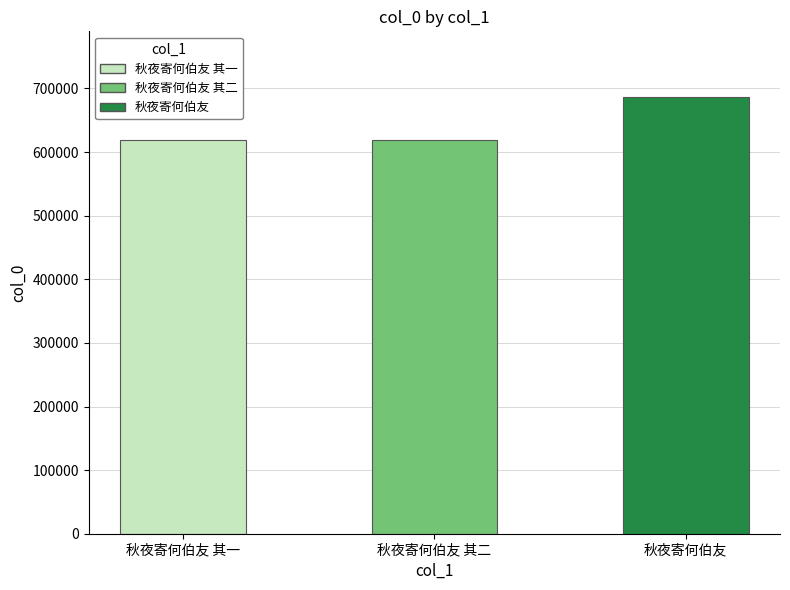

What is the value of the 1st bar from the left?

619566